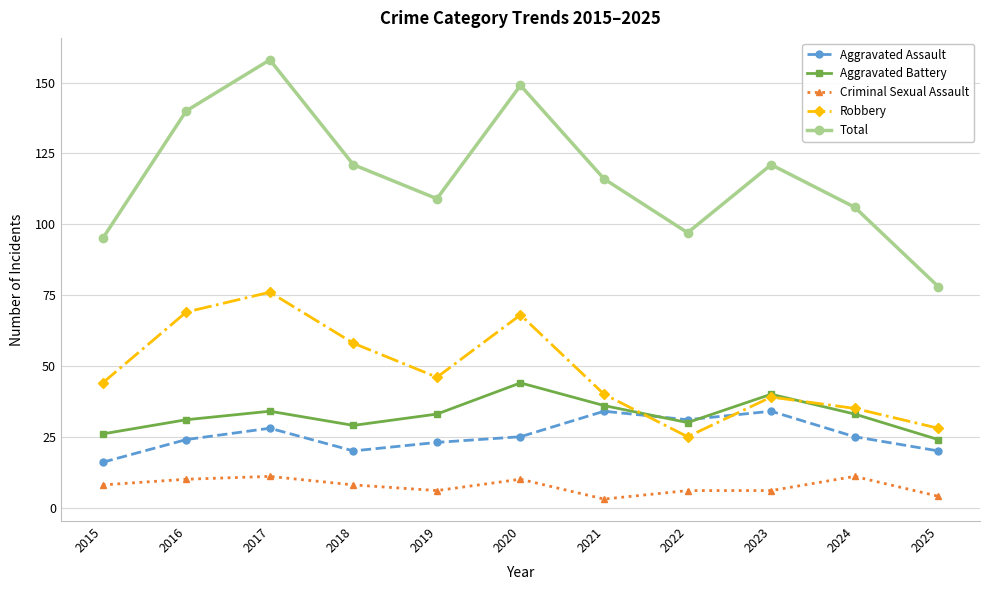

What value does the Aggravated Battery series have at 2025?

24